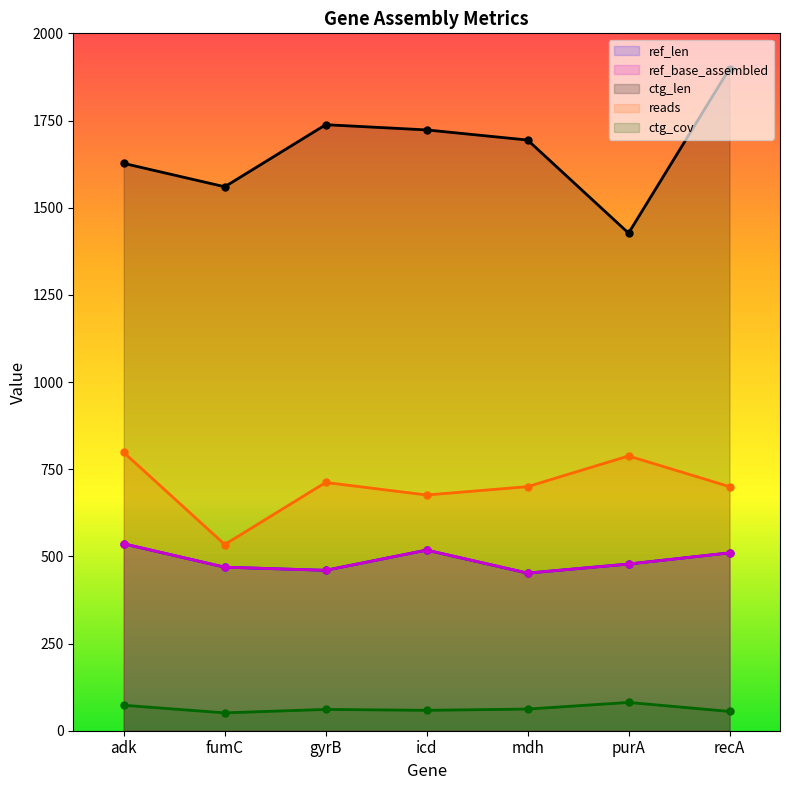

True or false: ref_base_assembled has more than 0 points higher than both neighbors.

True